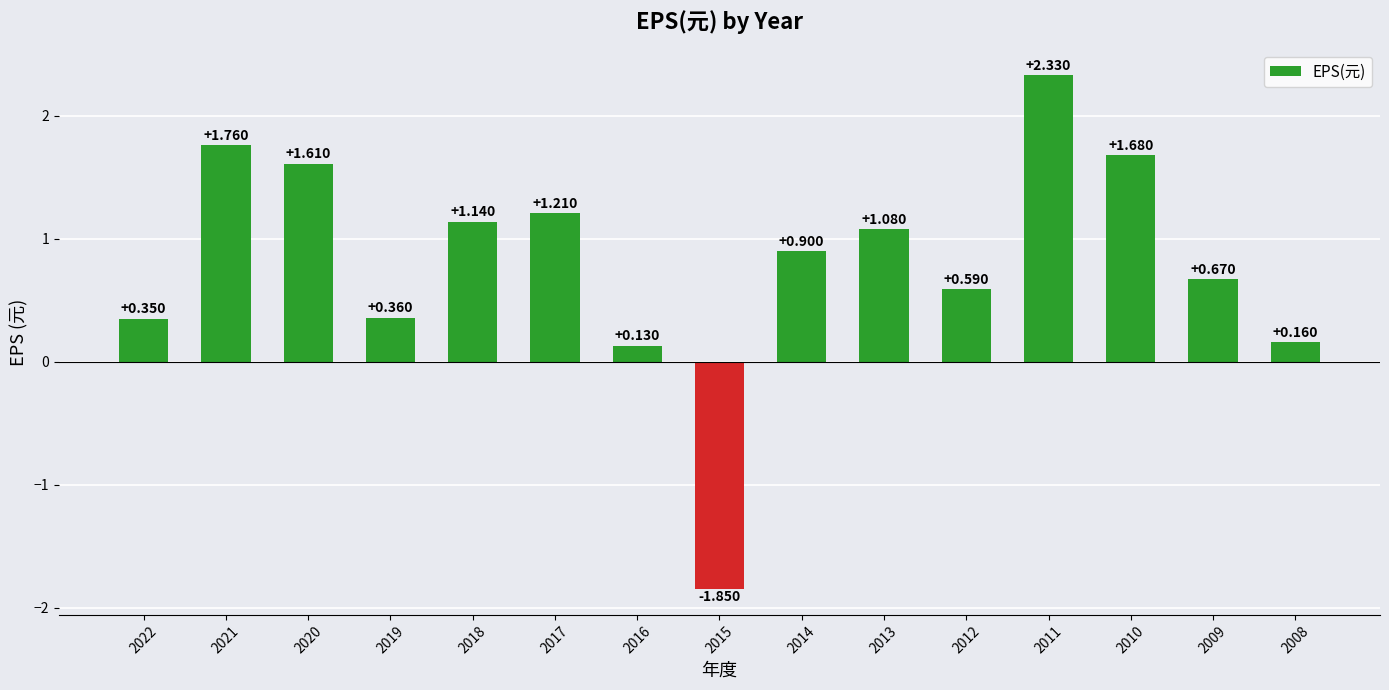

How many series are shown in this chart?

1